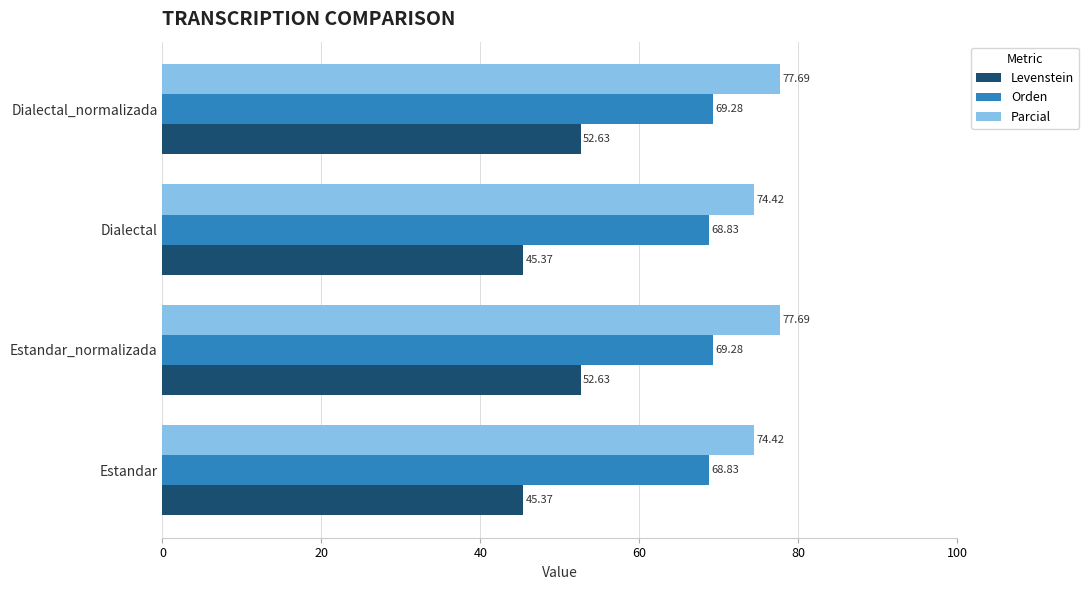

What are all the series names shown in the legend?

Levenstein, Orden, Parcial